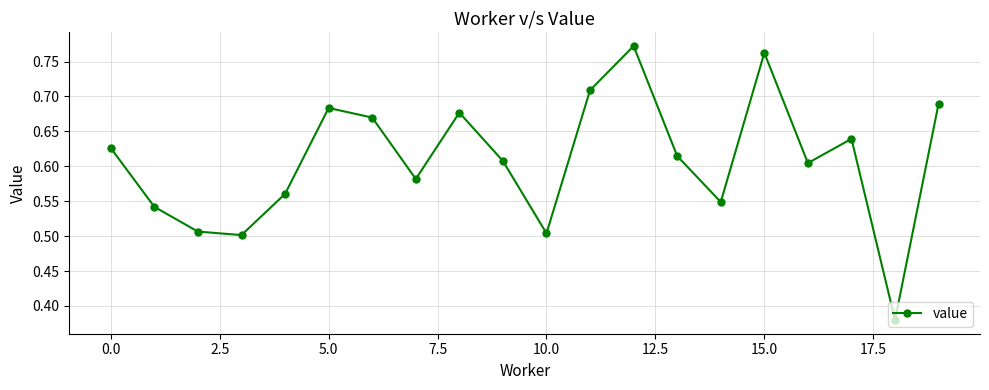

What is the sum of all values?

12.2